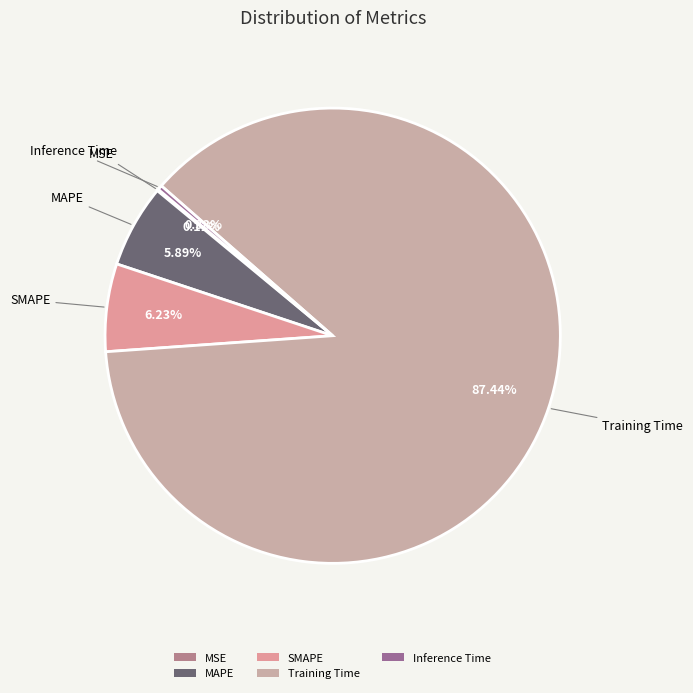

Do SMAPE and Inference Time together represent more than half of the pie?

No